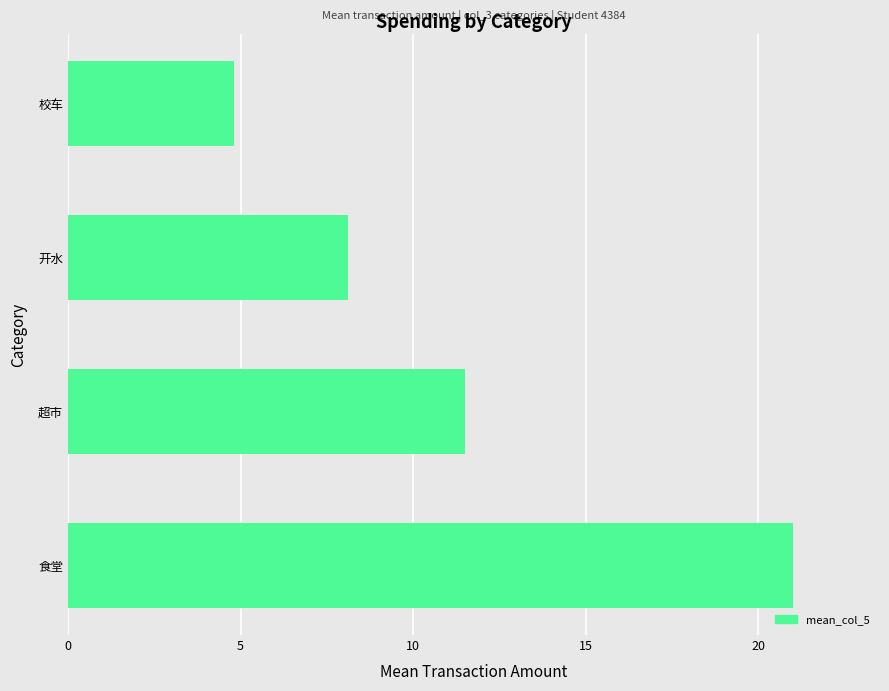

Which label corresponds to the largest value in the chart?

食堂